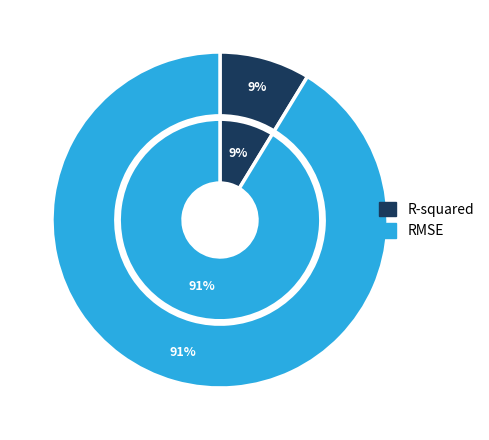

What is the largest slice in the pie chart?

RMSE